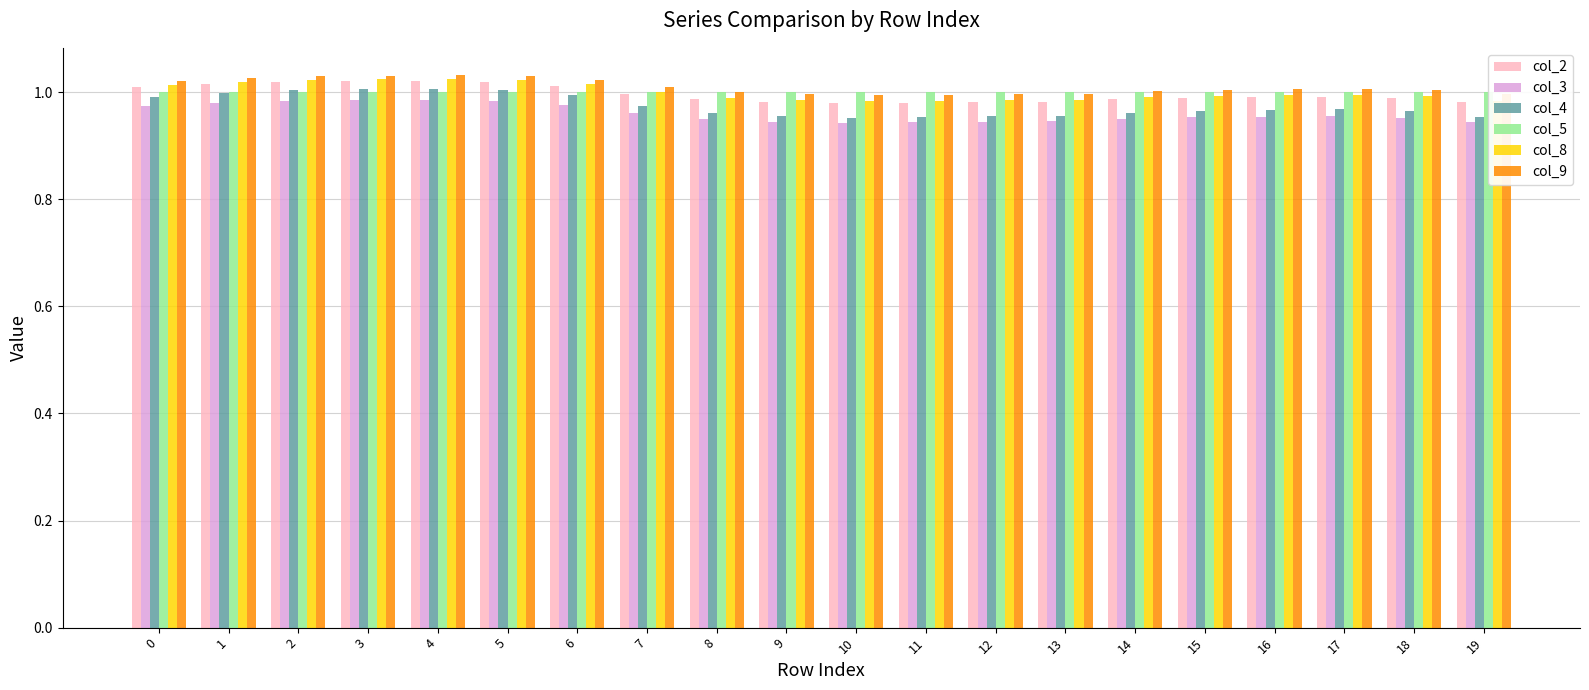

What is the sum of the col_5 values at 2 and 10?

2.0